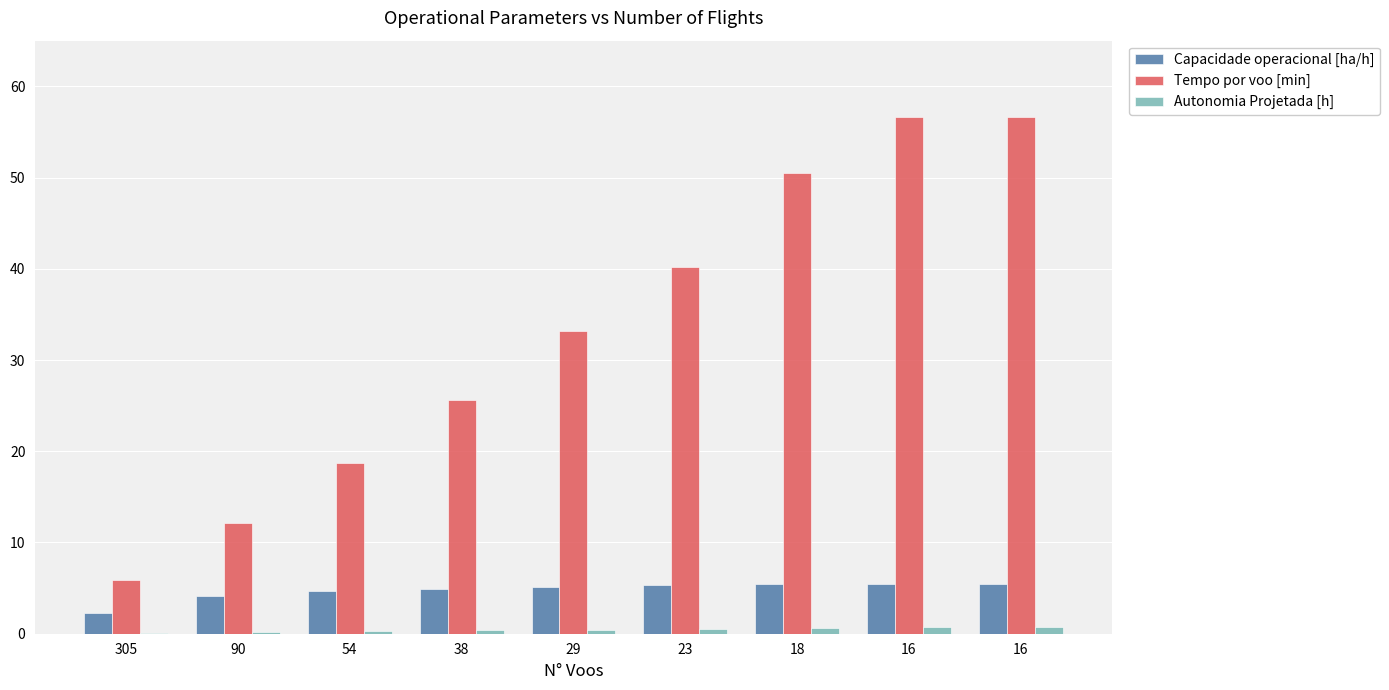

How many groups of bars are there?

9